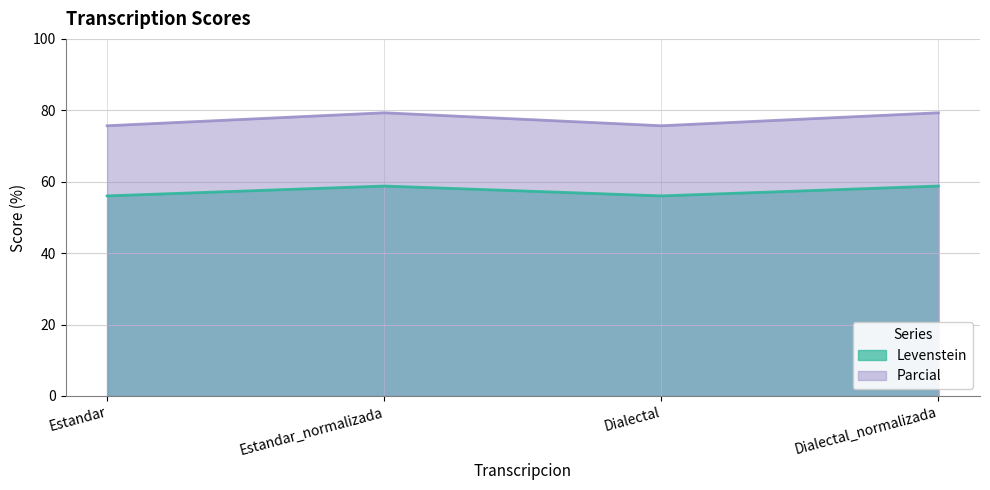

The value of Levenstein at Estandar is 100.5. True or false?

False